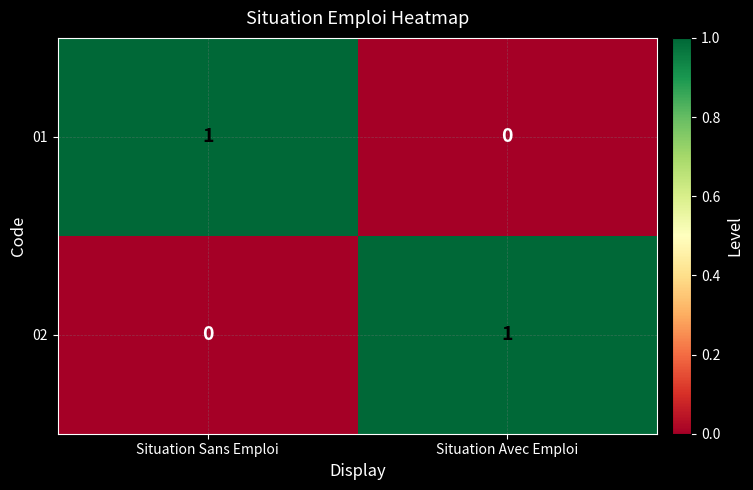

The value of 01 at Situation Avec Emploi is 0. True or false?

True